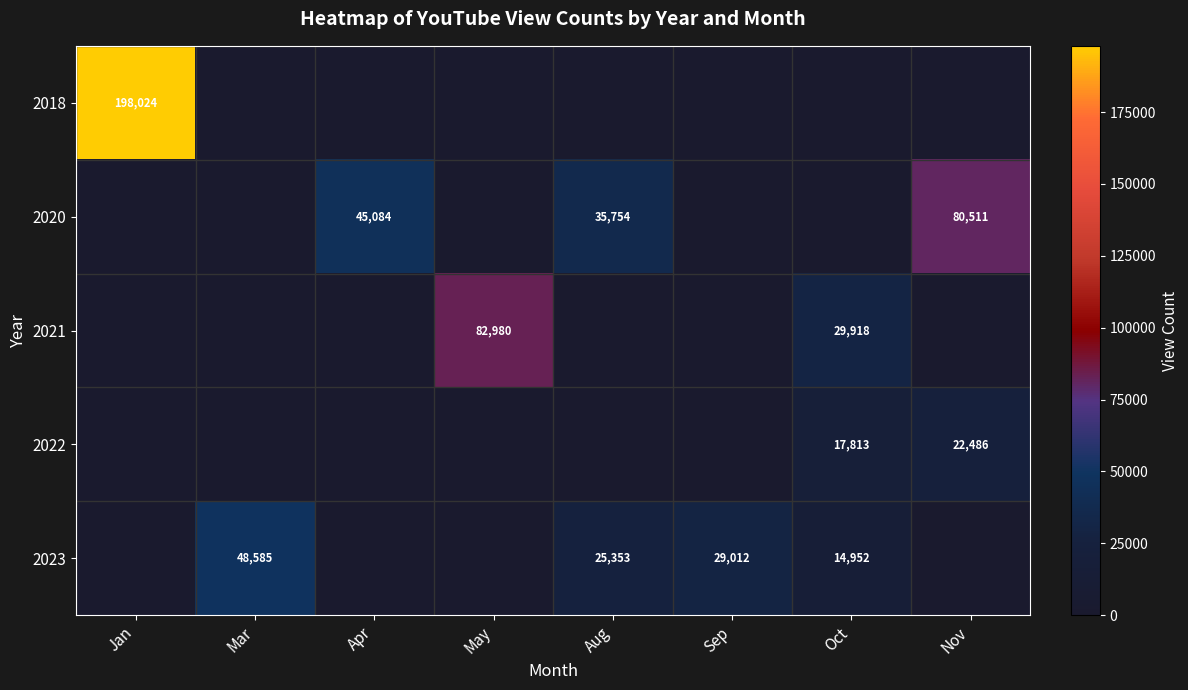

What is the sum of the 2023 values at Sep and Oct?

43964